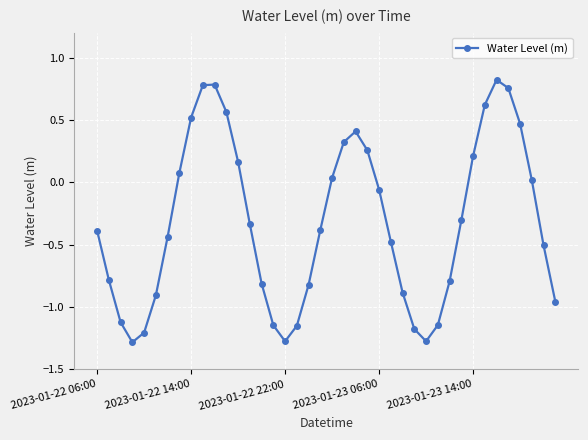

How many points are higher than both their immediate neighbors (excluding endpoints)?

3